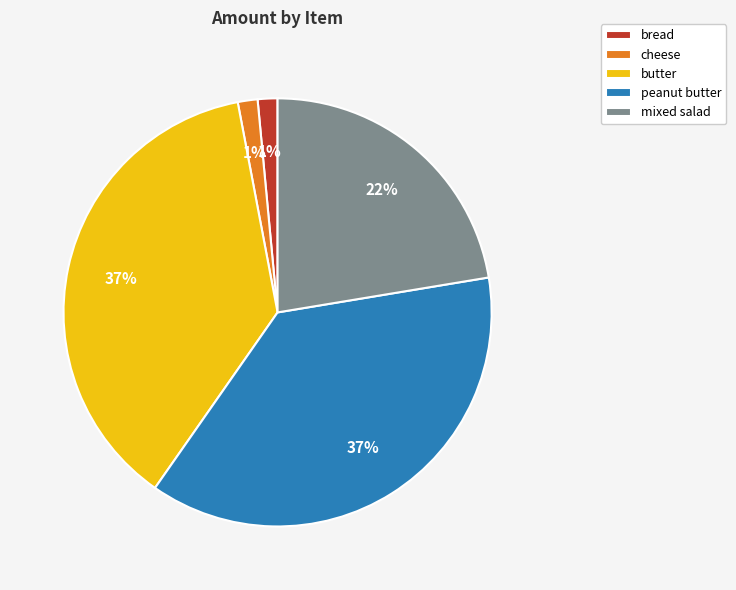

How many slices are in this pie chart?

5